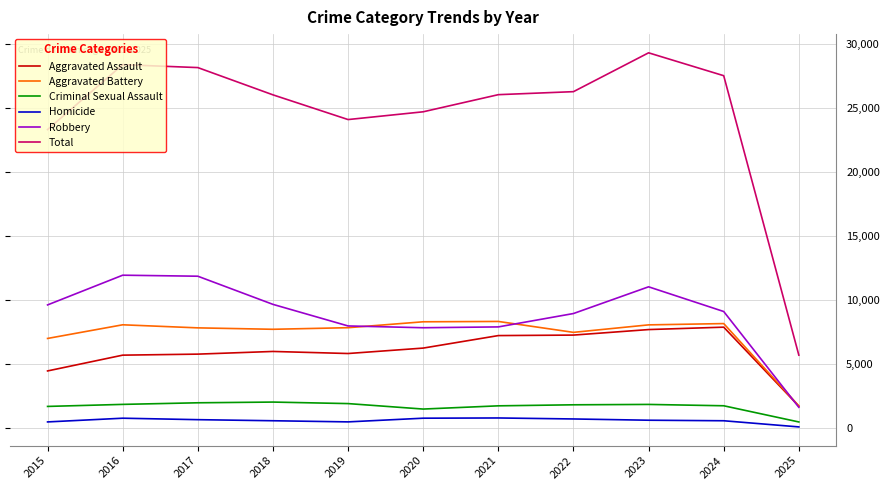

What is the sum of all Aggravated Assault values?

65955